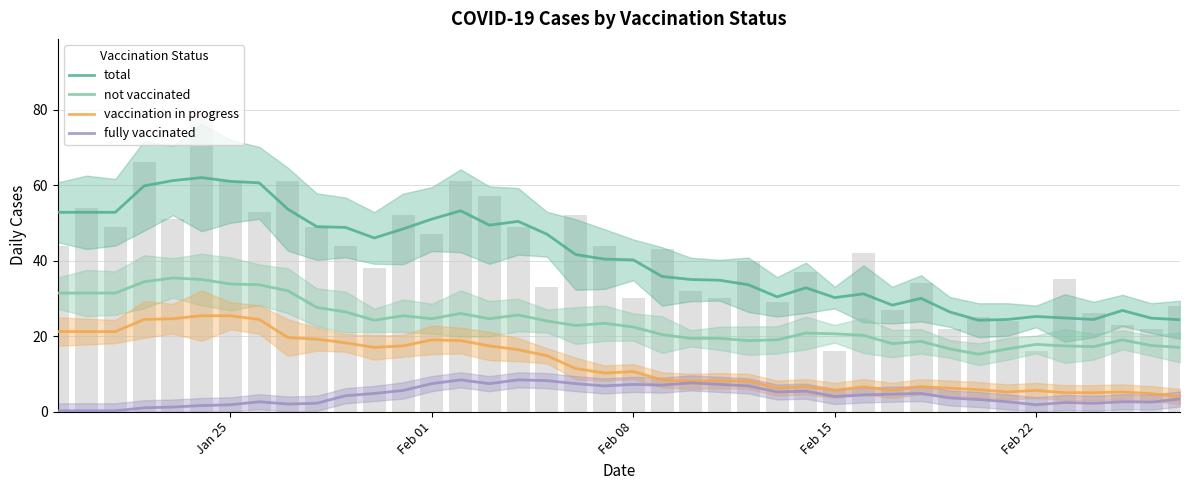

Reading left to right, extract all data points from this chart.

total: 52.8	52.8	52.8	59.8	61.2	62.0	61.0	60.6	53.6	49.0	48.8	46.0	48.4	51.0	53.2	49.4	50.4	47.0	41.6	40.4	40.2	35.8	35.0	34.8	33.6	30.4	32.8	30.2	31.2	28.2	30.0	26.4	24.2	24.4	25.2	24.8	24.4	26.8	24.8	24.3
not vaccinated: 31.4	31.4	31.4	34.4	35.4	35.0	33.8	33.6	32.0	27.6	26.4	24.2	25.4	24.6	26.0	24.6	25.6	24.0	22.8	23.4	22.4	20.4	19.4	19.4	18.8	19.0	20.8	20.6	20.2	18.0	18.6	16.6	15.2	16.6	17.8	17.4	17.2	19.0	17.5	17.0
vaccination in progress: 21.2	21.2	21.2	24.4	24.6	25.4	25.4	24.4	19.6	19.2	18.2	17.0	17.4	19.0	18.8	17.4	16.4	14.8	11.4	10.2	10.6	8.4	8.0	8.2	8.0	6.2	6.6	5.6	6.6	5.6	6.6	6.2	5.8	5.2	5.6	5.0	5.0	5.2	4.8	4.0
fully vaccinated: 0.2	0.2	0.2	1.0	1.2	1.6	1.8	2.6	2.0	2.2	4.2	4.8	5.6	7.4	8.4	7.4	8.4	8.2	7.4	6.8	7.2	7.0	7.6	7.2	6.8	5.2	5.4	4.0	4.4	4.6	4.8	3.6	3.2	2.6	1.8	2.4	2.2	2.6	2.5	3.3